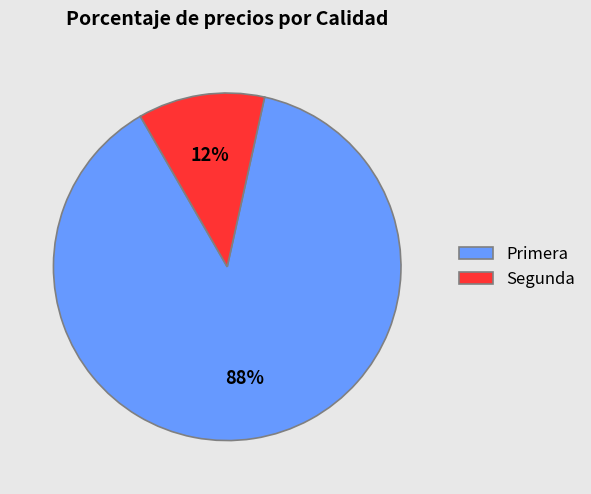

Combined, do Segunda and Primera account for over 50%?

Yes